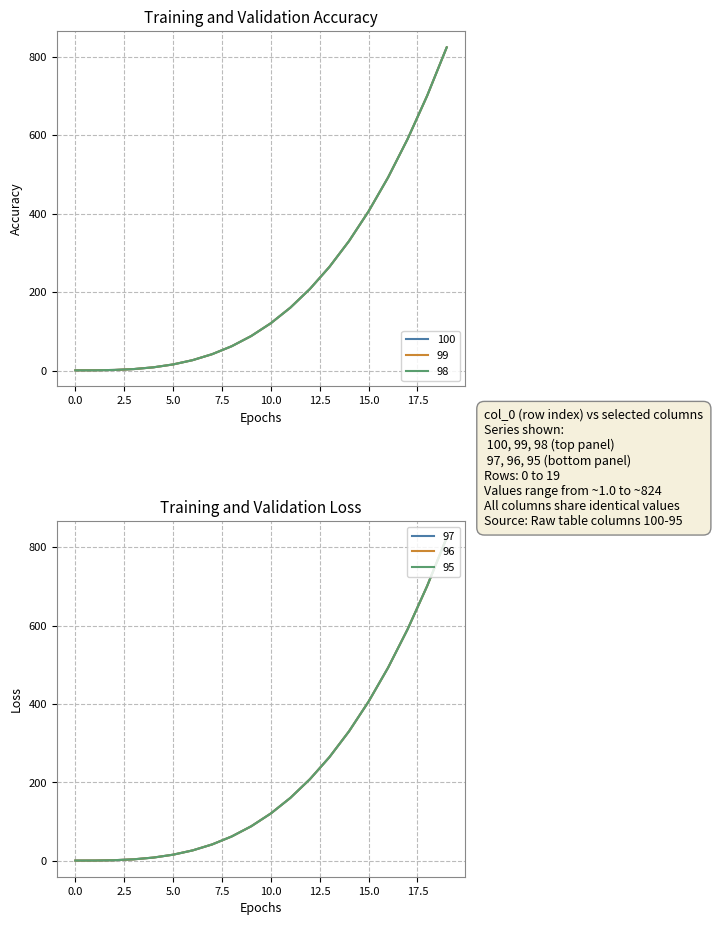

Which series has the largest total across all categories?

100